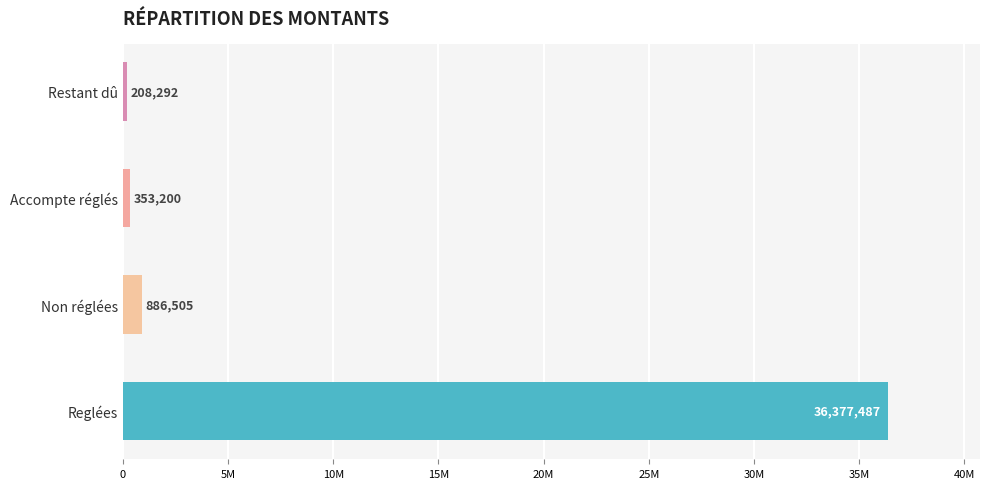

List the labels in order of value, smallest first.

Restant dû, Accompte réglés, Non réglées, Reglées